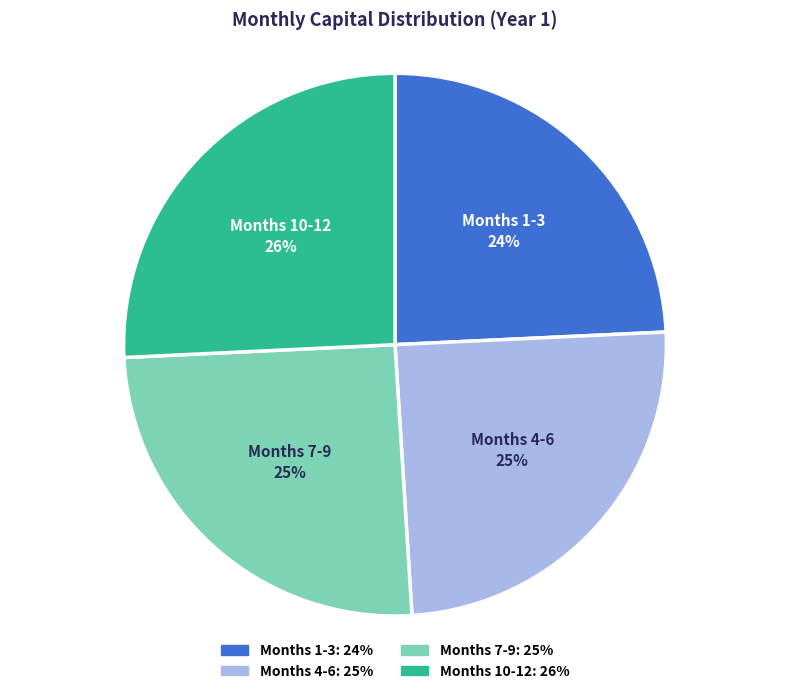

To the nearest percent, what is the average slice percentage?

25%